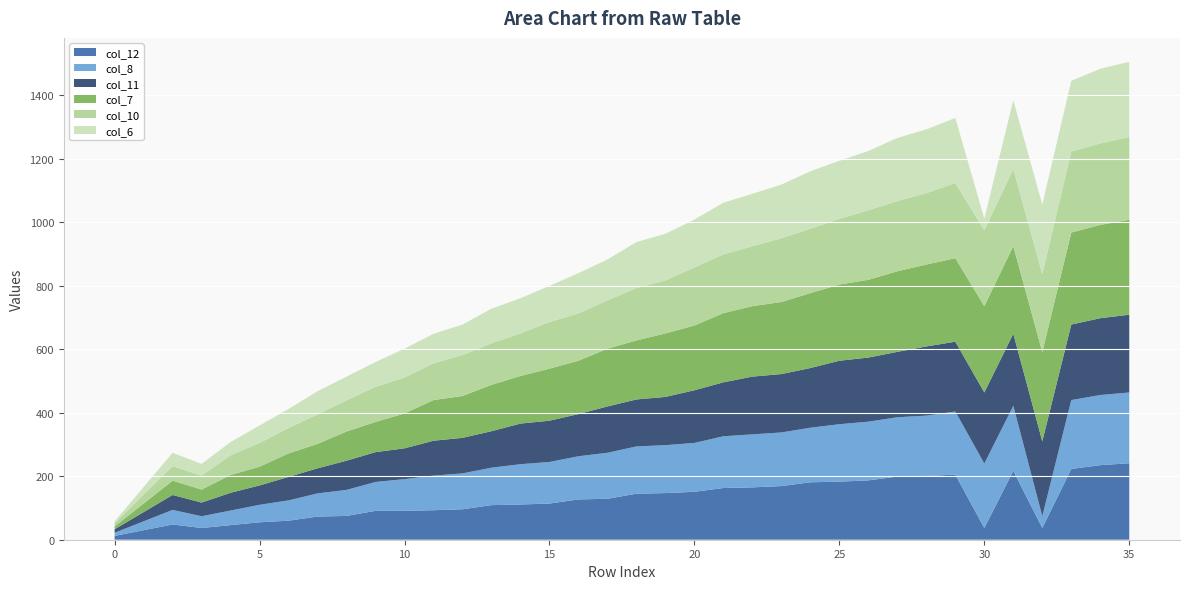

Reading left to right, transcribe all the data shown in this chart.

col_12: 0=12	1=30	2=48	3=37	4=46	5=55	6=60	7=73	8=75	9=91	10=91	11=93	12=96	13=109	14=111	15=114	16=127	17=129	18=145	19=147	20=151	21=163	22=165	23=169	24=181	25=183	26=187	27=199	28=201	29=205	30=37	31=217	32=37	33=223	34=235	35=241
col_8: 0=10	1=28	2=46	3=37	4=46	5=55	6=64	7=73	8=82	9=91	10=100	11=109	12=113	13=118	14=127	15=131	16=136	17=145	18=149	19=151	20=154	21=163	22=167	23=169	24=172	25=181	26=185	27=187	28=190	29=199	30=203	31=205	32=37	33=217	34=221	35=223
col_11: 0=11	1=29	2=47	3=43	4=56	5=61	6=74	7=79	8=92	9=94	10=97	11=110	12=112	13=115	14=128	15=130	16=133	17=146	18=148	19=152	20=166	21=170	22=182	23=184	24=188	25=200	26=202	27=206	28=218	29=220	30=224	31=227	32=236	33=238	34=242	35=245
col_7: 0=9	1=27	2=45	3=41	4=56	5=59	6=74	7=77	8=92	9=95	10=110	11=128	12=132	13=146	14=150	15=164	16=168	17=182	18=186	19=200	20=204	21=218	22=222	23=227	24=236	25=240	26=245	27=254	28=258	29=263	30=272	31=276	32=281	33=290	34=294	35=299
col_10: 0=10	1=28	2=46	3=44	4=62	5=75	6=80	7=93	8=98	9=111	10=113	11=116	12=129	13=131	14=134	15=147	16=149	17=152	18=165	19=167	20=183	21=185	22=189	23=201	24=203	25=207	26=219	27=221	28=225	29=237	30=239	31=243	32=246	33=255	34=257	35=261
col_6: 0=6	1=24	2=42	3=37	4=42	5=55	6=60	7=73	8=75	9=78	10=91	11=93	12=96	13=109	14=111	15=114	16=127	17=129	18=145	19=147	20=151	21=163	22=165	23=169	24=181	25=183	26=187	27=199	28=201	29=205	30=37	31=217	32=219	33=223	34=235	35=237